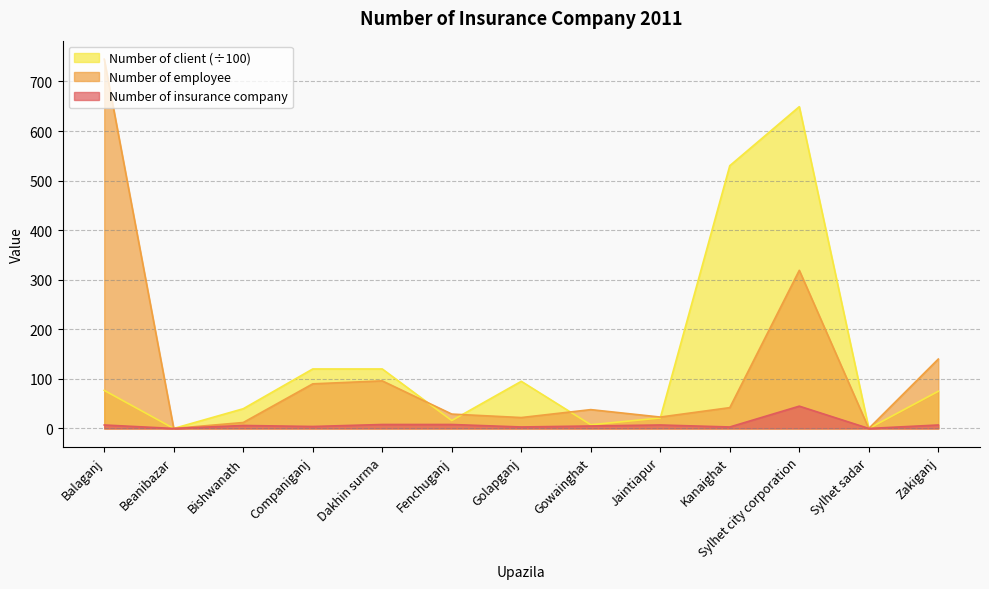

What is the difference between the highest and lowest values at Balaganj?

738.0